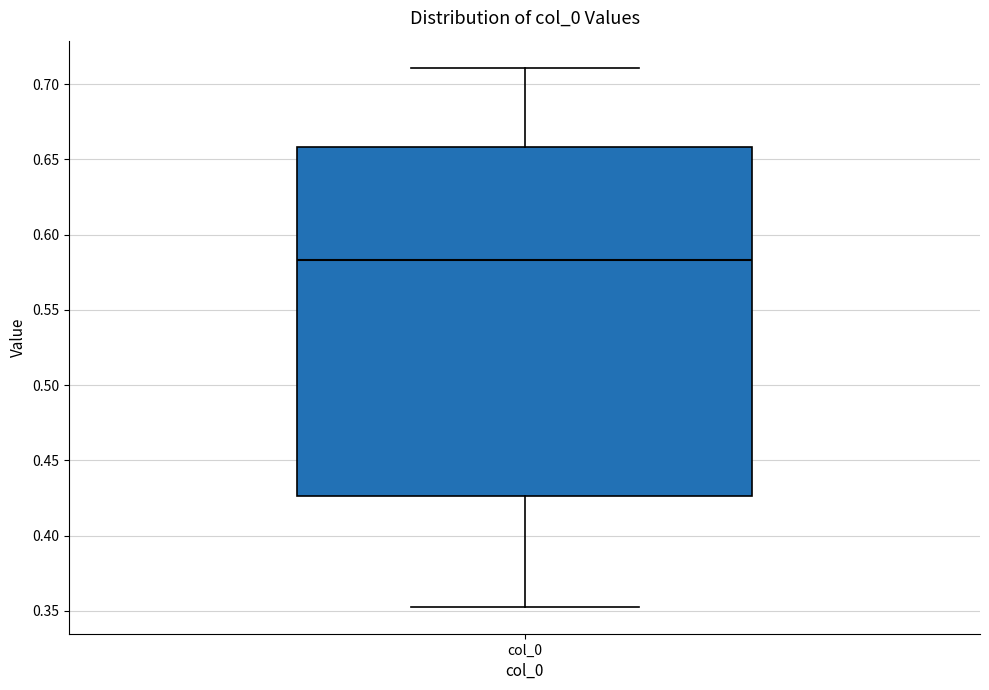

Read this box plot against the y-axis: the position of the median line, the range covered by the box, and the ends of both whiskers. The values are not printed on the chart, so give them approximately, as read against the axis.

median 0.585, box 0.425 to 0.660, whiskers 0.355 to 0.710